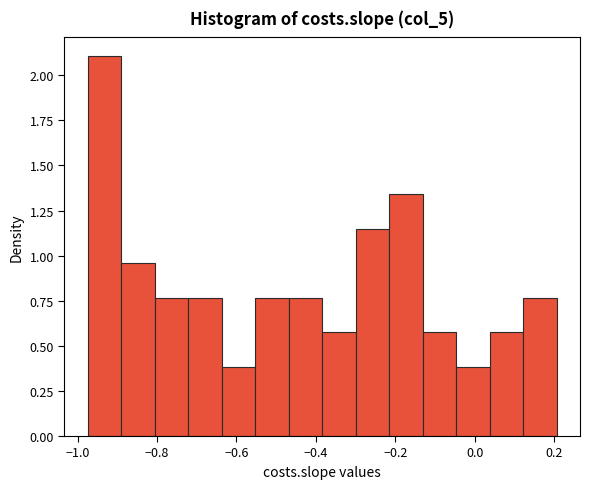

How tall is the bar that spans -0.64 to -0.56 on the x-axis? Neither the bar edges nor the heights are printed on the chart, so give them approximately, as read against the axes.

0.40